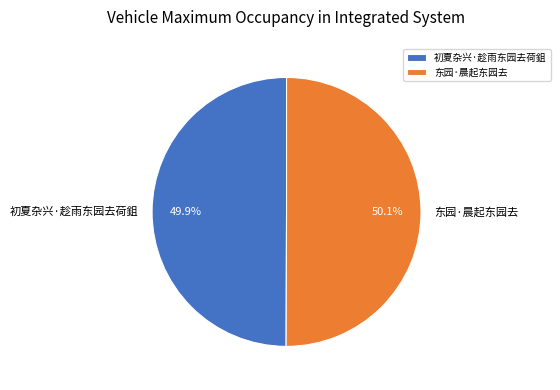

Does any single category account for the majority?

Yes